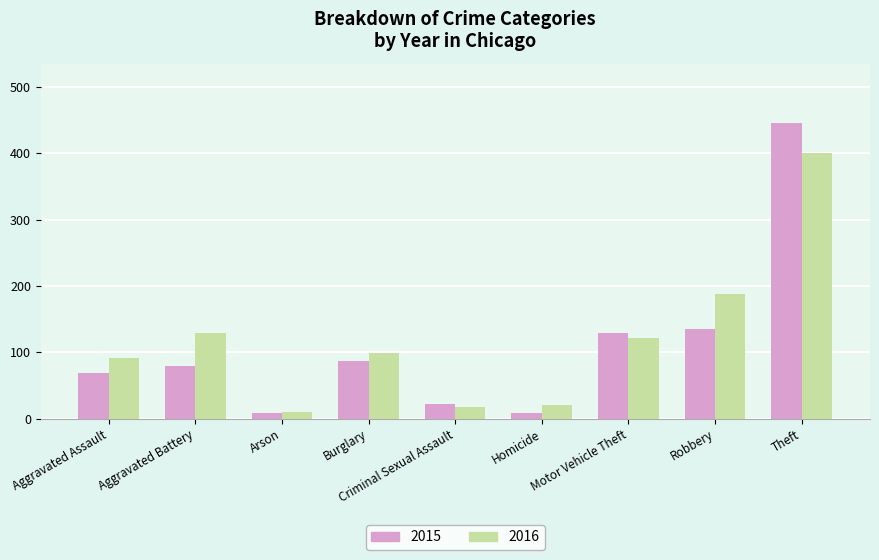

How many bars are there in each group?

2